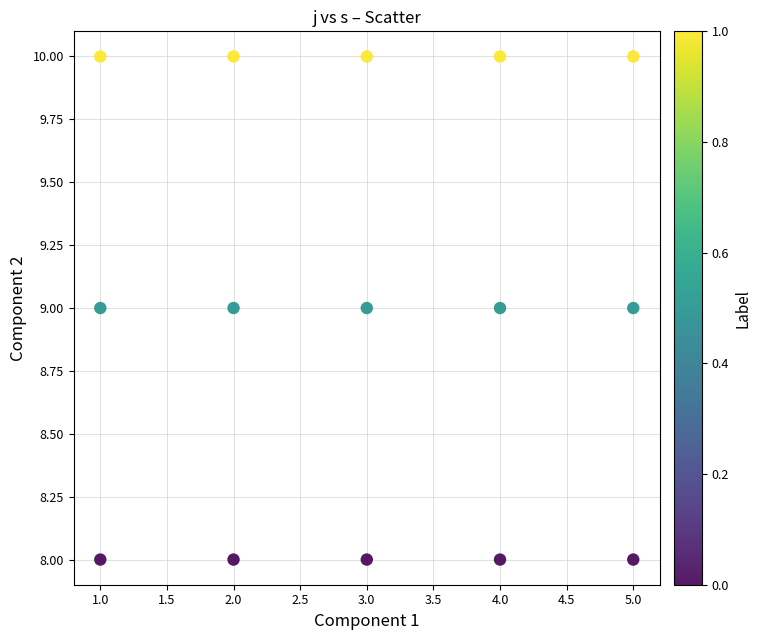

What is the range of X values (max minus min)?

4